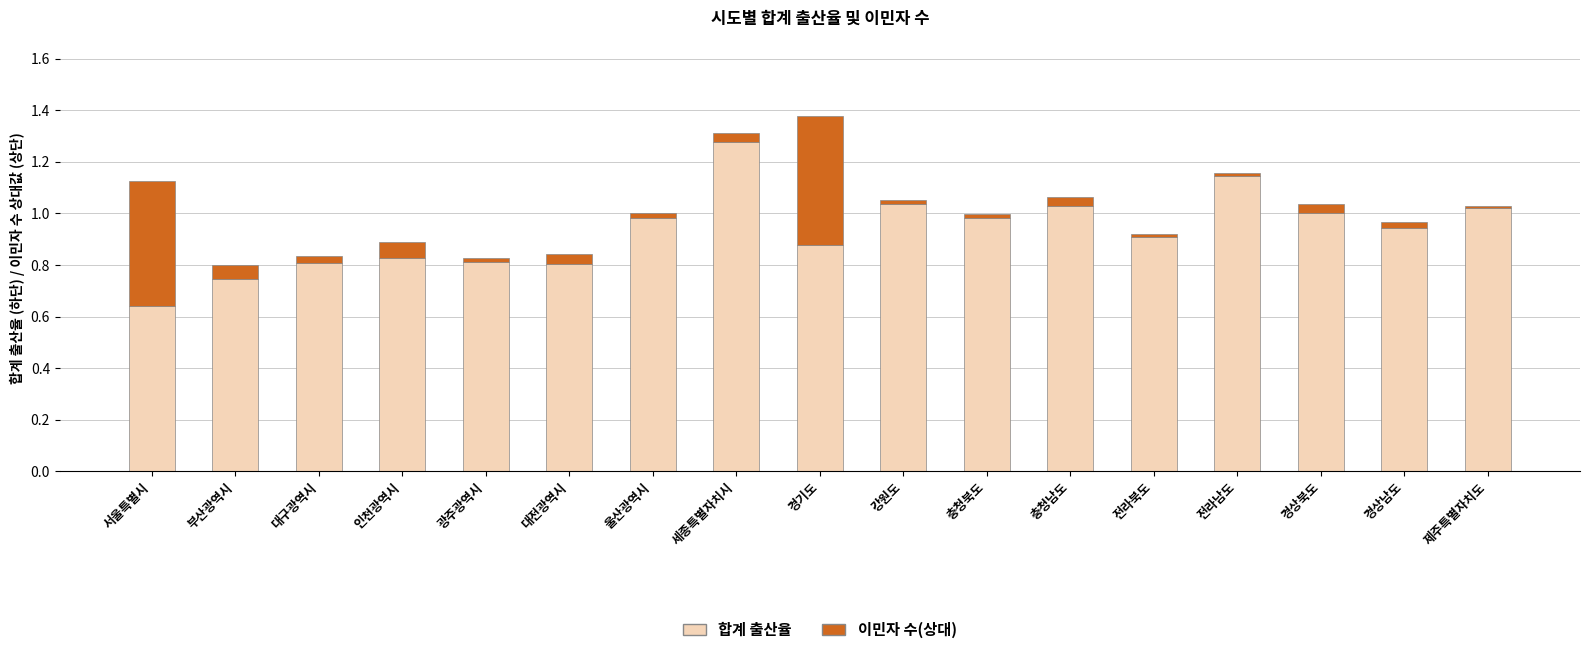

Is it true that 합계 출산율 equals 1.1 at 서울특별시?

False